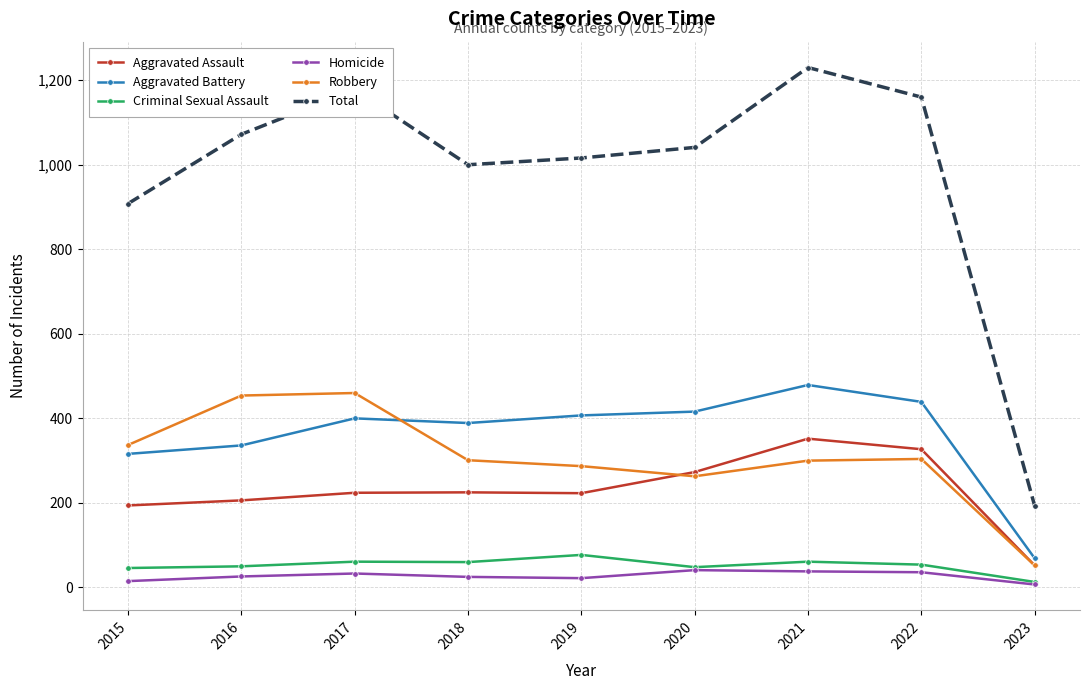

True or false: Homicide and Aggravated Assault intersect in this chart.

False